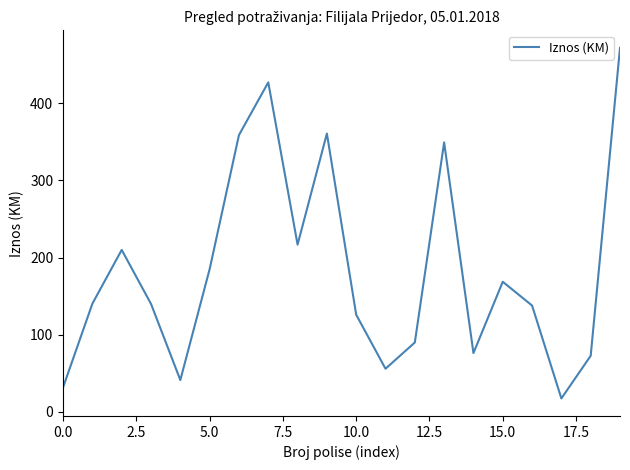

What is the maximum value shown in the chart?

471.8